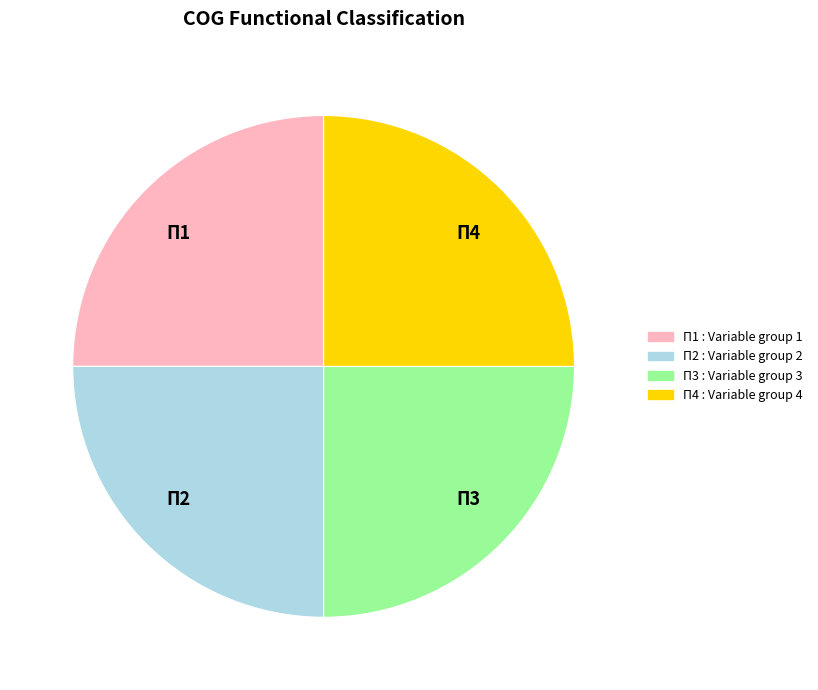

True or false: П4 accounts for 1% of the total.

False